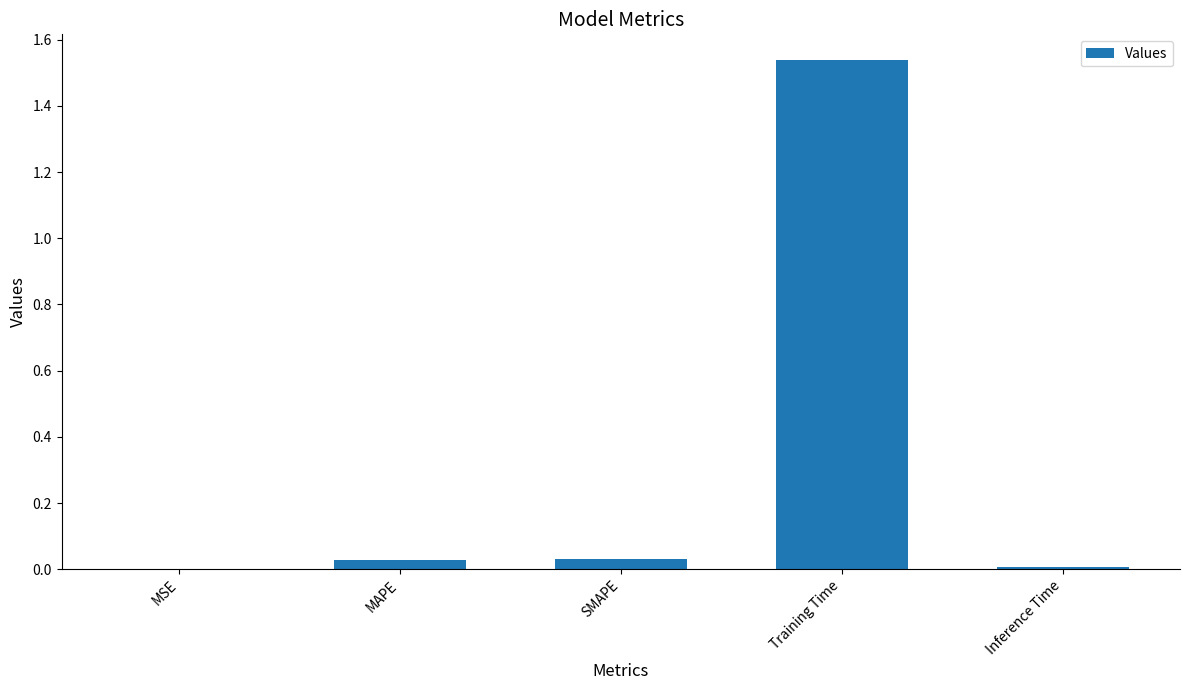

Are the bars grouped side by side (vs. stacked)?

No